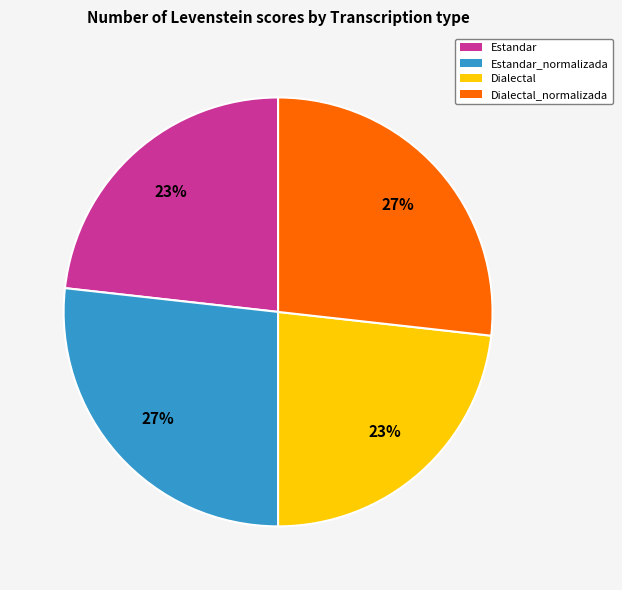

To the nearest percent, what is the combined percentage of Estandar and Dialectal_normalizada?

50%